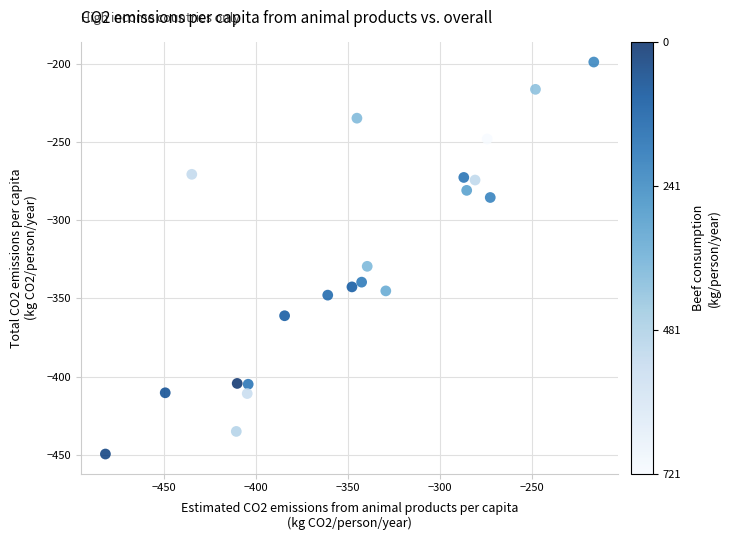

What Y value in the scatter plot is closest to -324?

-329.5